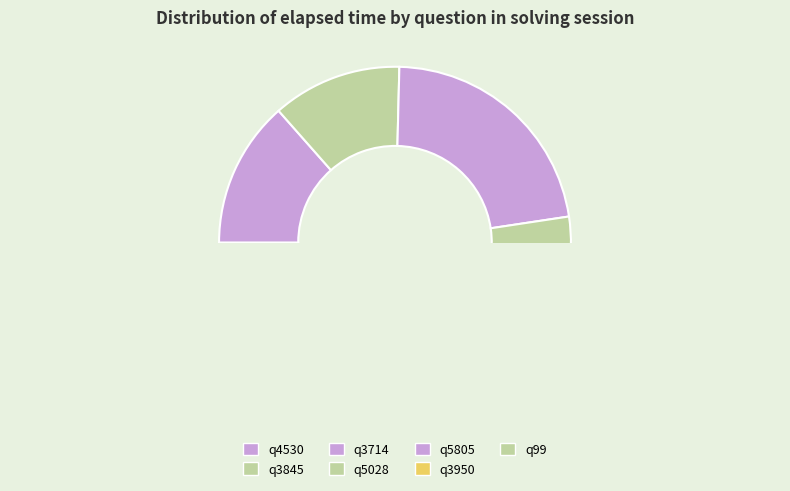

How many segments does this pie chart have?

7